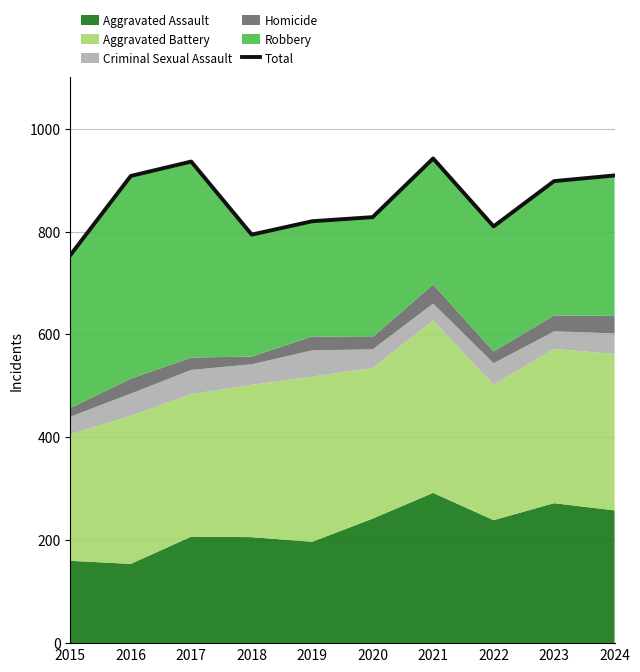

What is the value of the 4th point from the left?

794